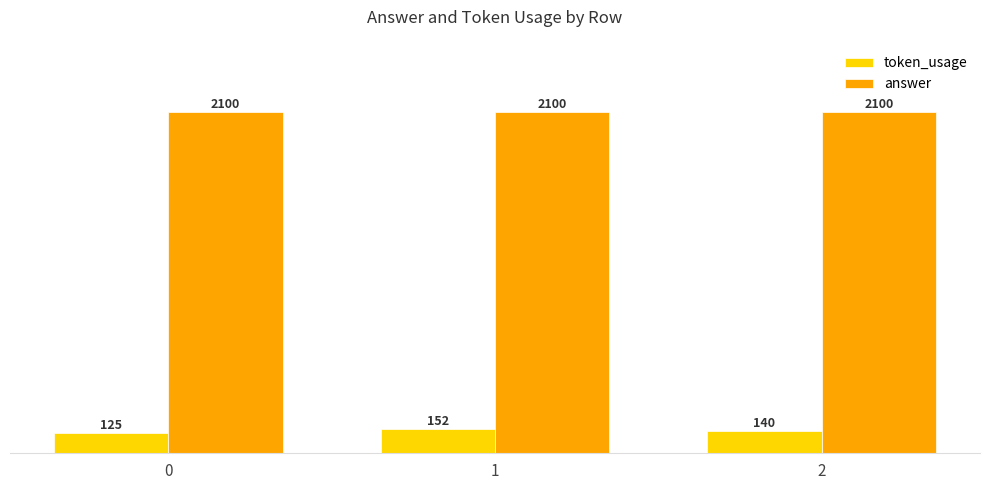

List the series in order of their overall mean, lowest first.

token_usage, answer